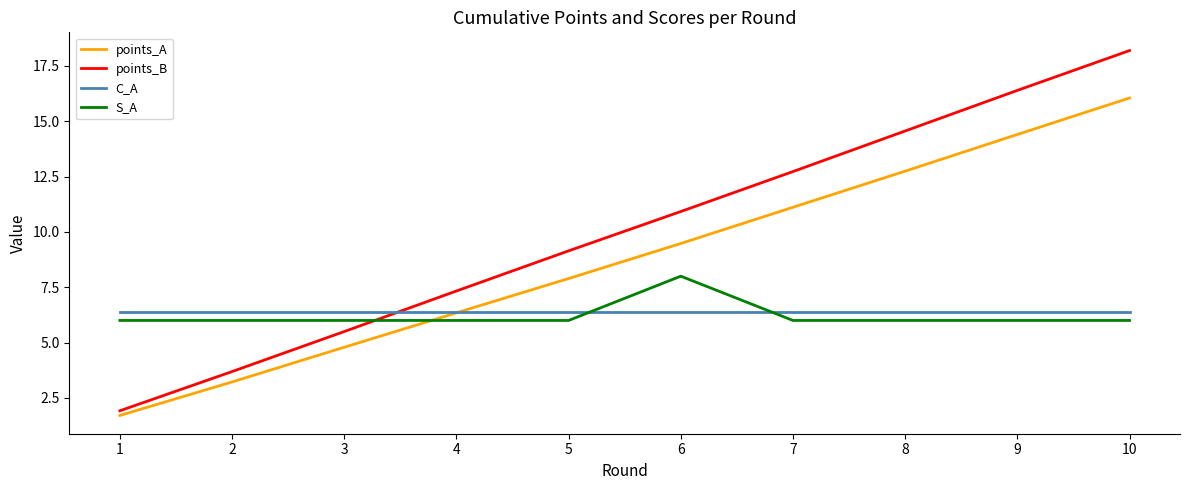

Count the number of categories in the chart.

10